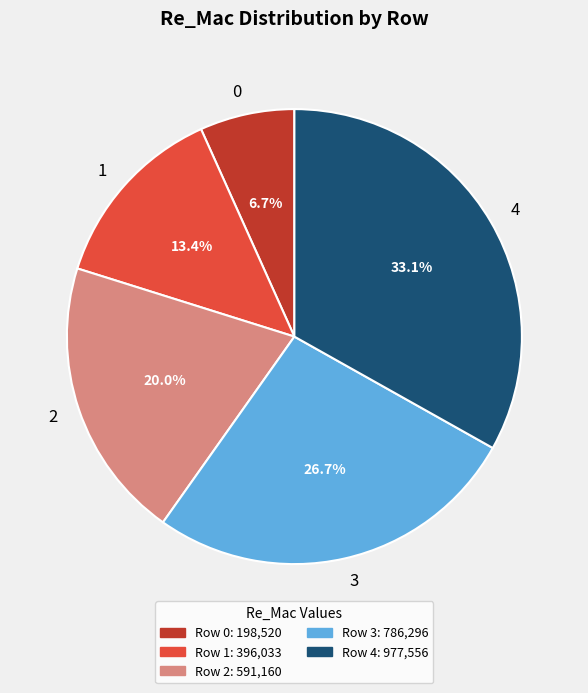

To the nearest percent, what percentage of the pie is 4?

33%